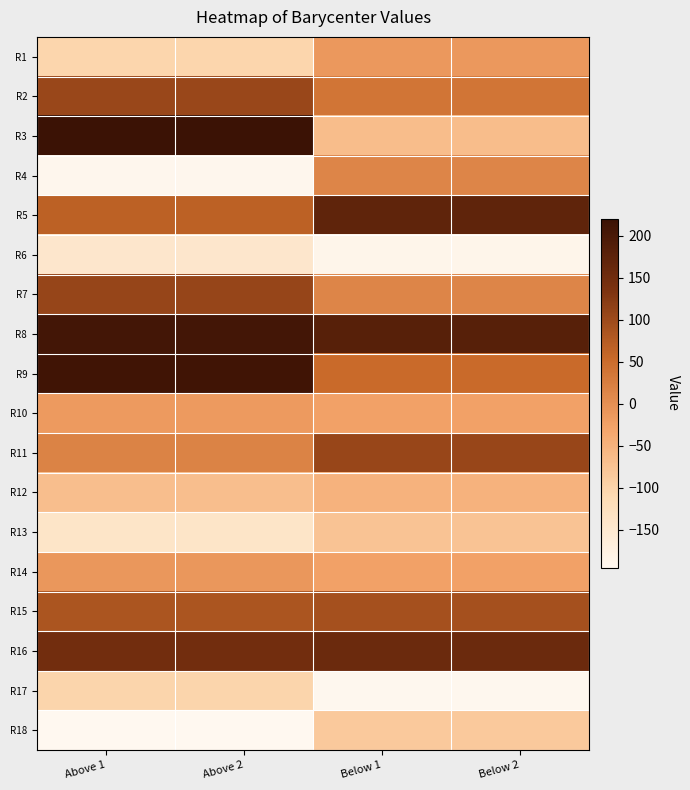

Reading left to right, list all the values displayed in this chart.

R1: Above 1=-104.3	Above 2=-104.3	Below 1=-12.6	Below 2=-12.6
R2: Above 1=103.3	Above 2=103.3	Below 1=36.7	Below 2=36.7
R3: Above 1=220.1	Above 2=220.1	Below 1=-66.1	Below 2=-66.1
R4: Above 1=-191.6	Above 2=-191.6	Below 1=14.6	Below 2=14.6
R5: Above 1=67.3	Above 2=67.3	Below 1=172.7	Below 2=172.7
R6: Above 1=-144.6	Above 2=-144.6	Below 1=-186.0	Below 2=-186.0
R7: Above 1=107.1	Above 2=107.1	Below 1=15.1	Below 2=15.1
R8: Above 1=207.1	Above 2=207.1	Below 1=182.5	Below 2=182.5
R9: Above 1=213.0	Above 2=213.0	Below 1=54.0	Below 2=54.0
R10: Above 1=-15.5	Above 2=-15.5	Below 1=-26.0	Below 2=-26.0
R11: Above 1=17.3	Above 2=17.3	Below 1=104.9	Below 2=104.9
R12: Above 1=-68.6	Above 2=-68.6	Below 1=-49.8	Below 2=-49.8
R13: Above 1=-139.2	Above 2=-139.2	Below 1=-76.2	Below 2=-76.2
R14: Above 1=-11.5	Above 2=-11.5	Below 1=-26.4	Below 2=-26.4
R15: Above 1=84.9	Above 2=84.9	Below 1=90.5	Below 2=90.5
R16: Above 1=148.5	Above 2=148.5	Below 1=155.8	Below 2=155.8
R17: Above 1=-102.3	Above 2=-102.3	Below 1=-192.6	Below 2=-192.6
R18: Above 1=-195.5	Above 2=-195.5	Below 1=-84.4	Below 2=-84.4